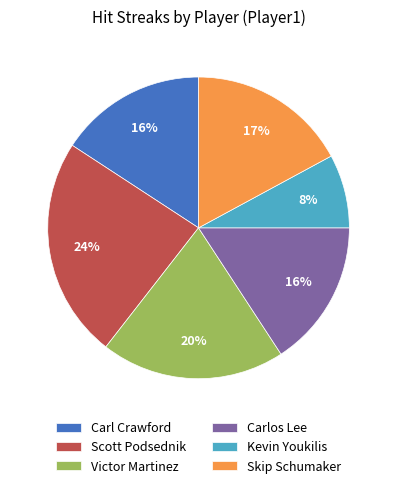

Is it true that Victor Martinez is 20% of the pie?

True